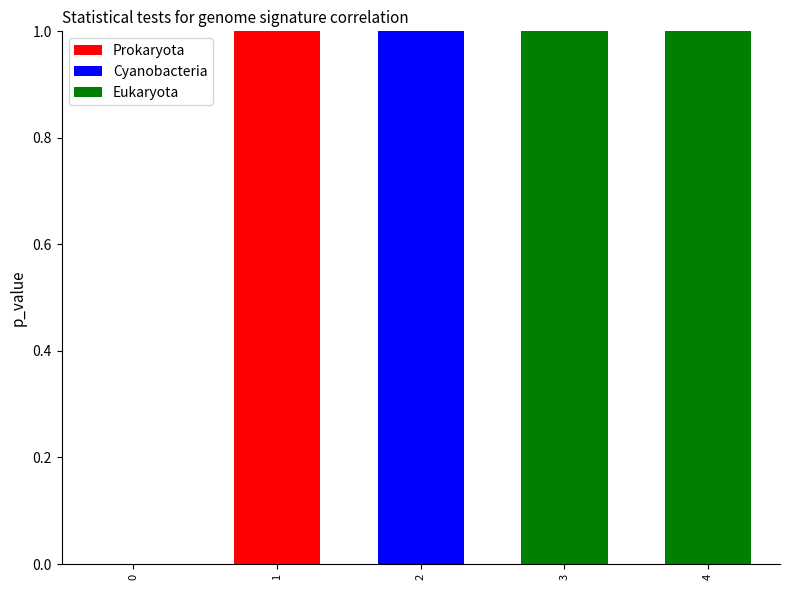

What is the sum of all values?

10